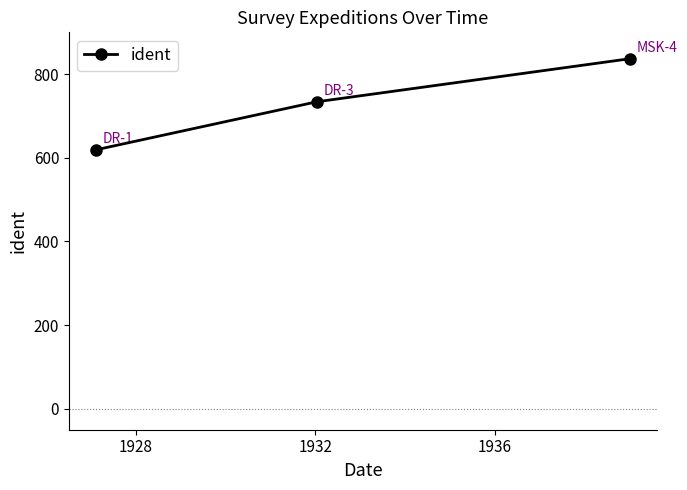

What is the difference between the second highest and minimum values?

115